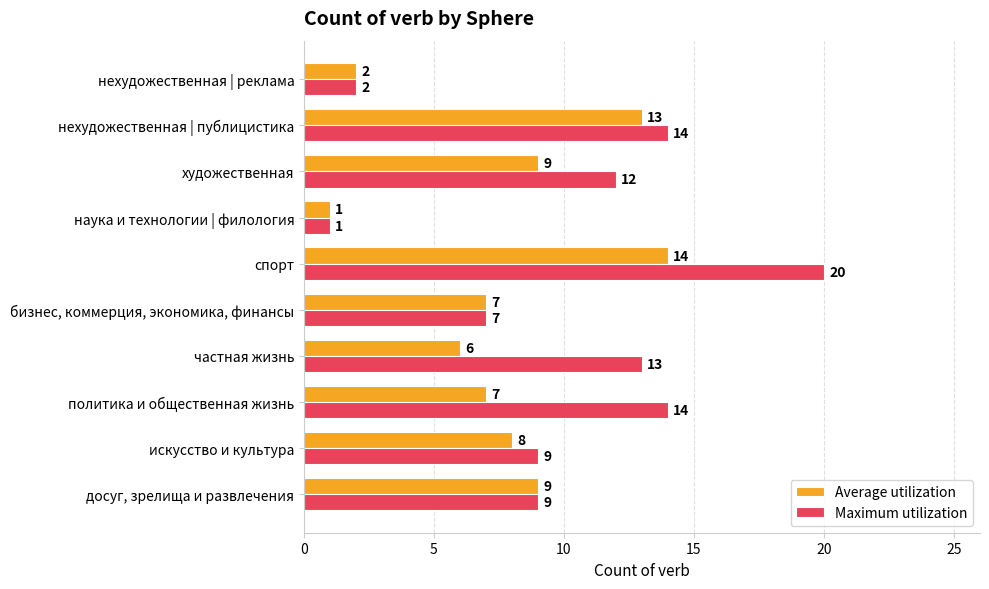

True or false: Maximum utilization has a value of 6 at частная жизнь.

False